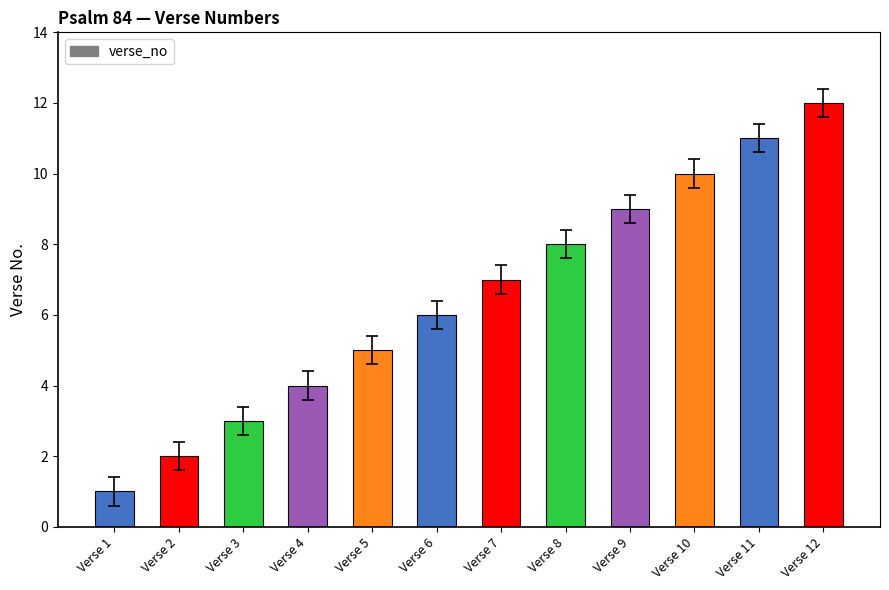

How many data points are less than 7?

6